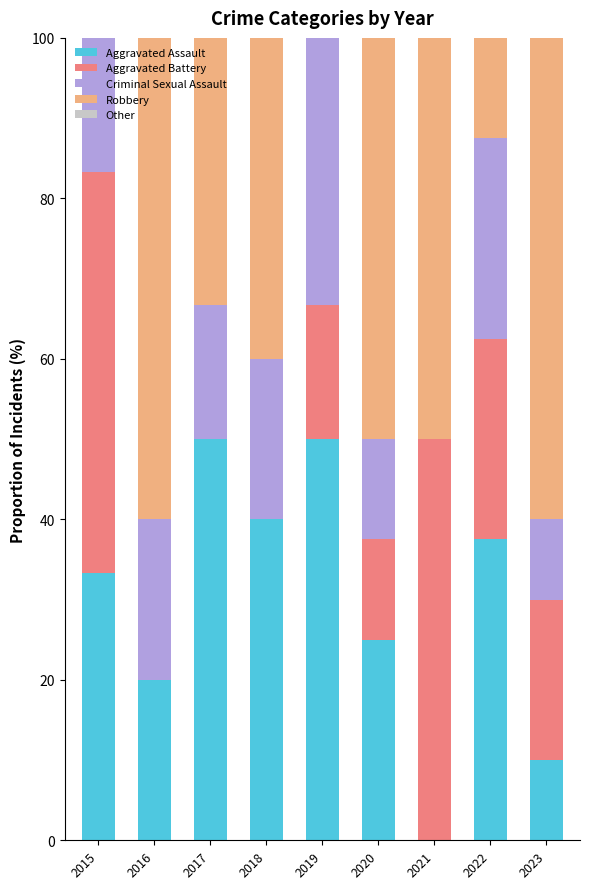

What is the total value across all series at 2017?

100.0